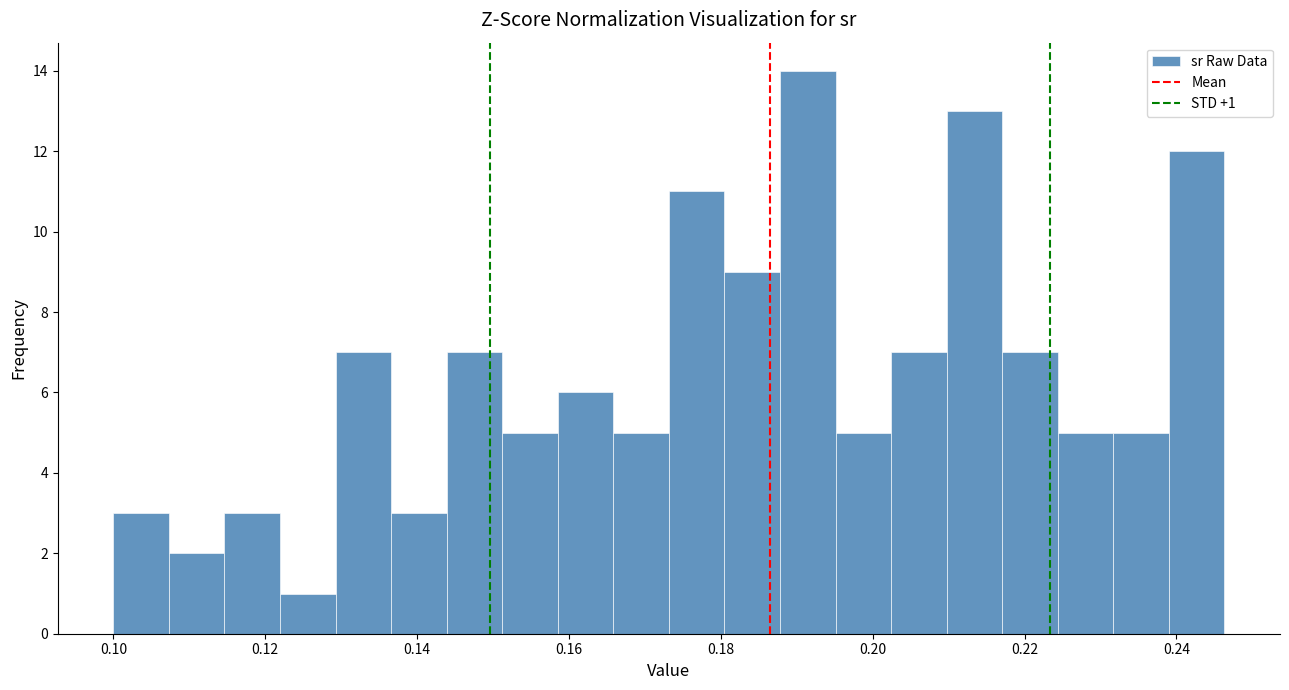

Read against the x-axis, roughly where is the centre of the tallest bar?

0.192